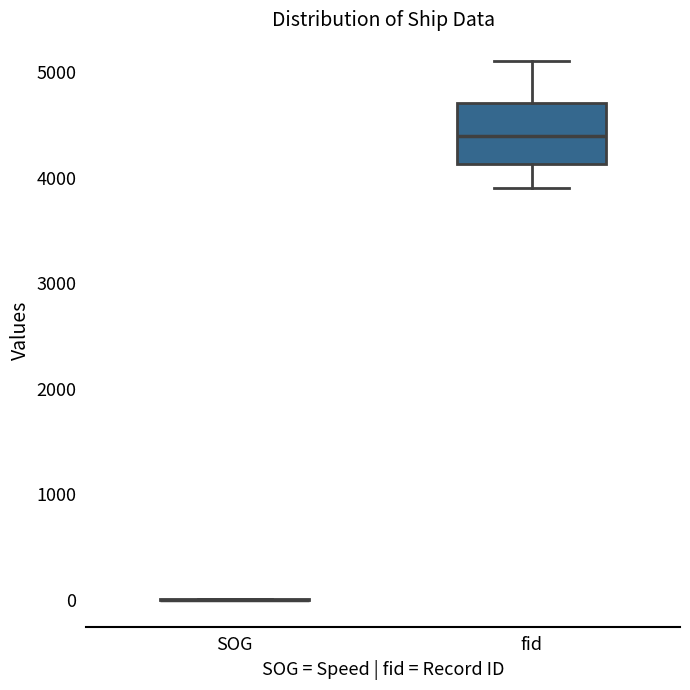

Which box is the tallest, from its lower edge to its upper edge?

fid